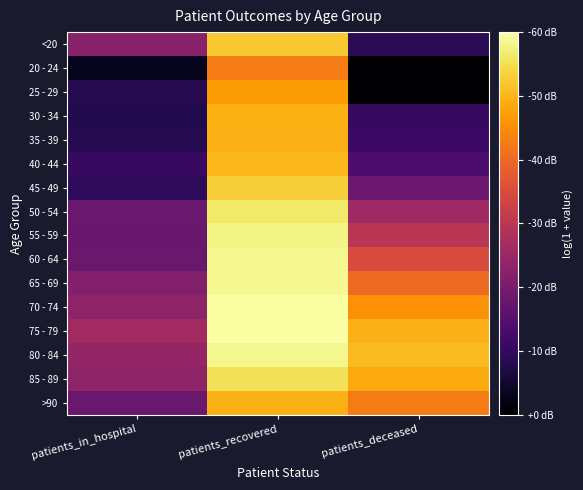

How many categories are shown in the chart?

3